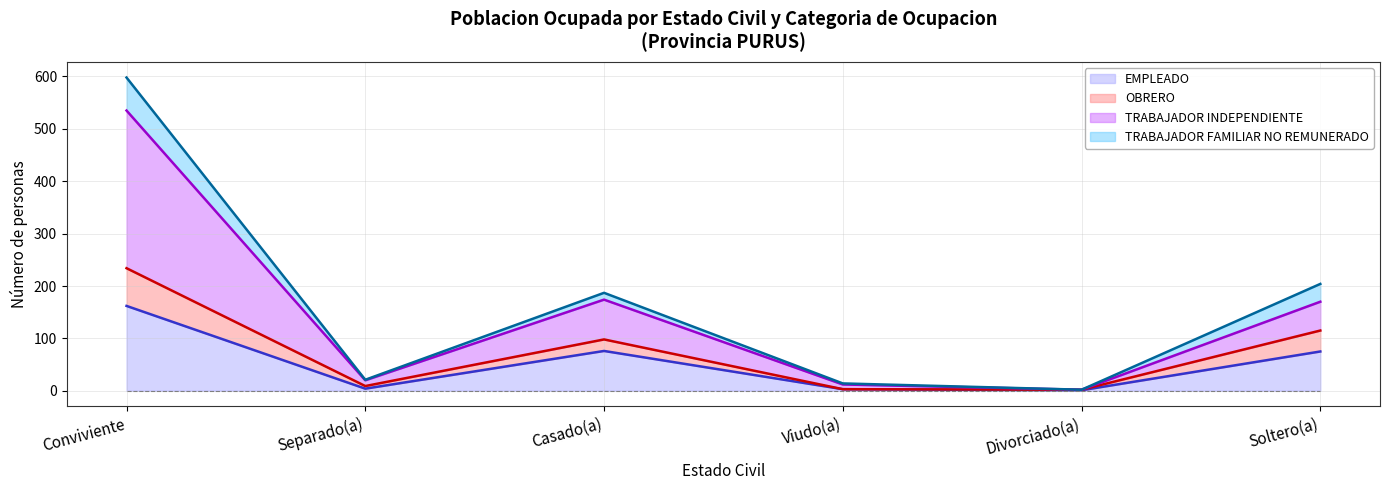

What is the spread (max minus min) of values at Viudo(a)?

11